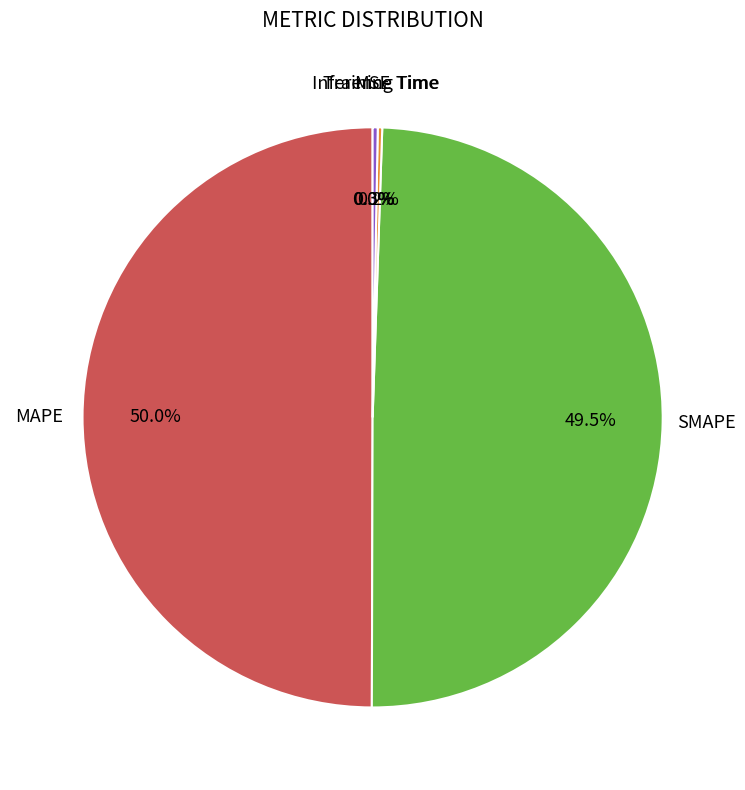

What is the largest slice in the pie chart?

MAPE